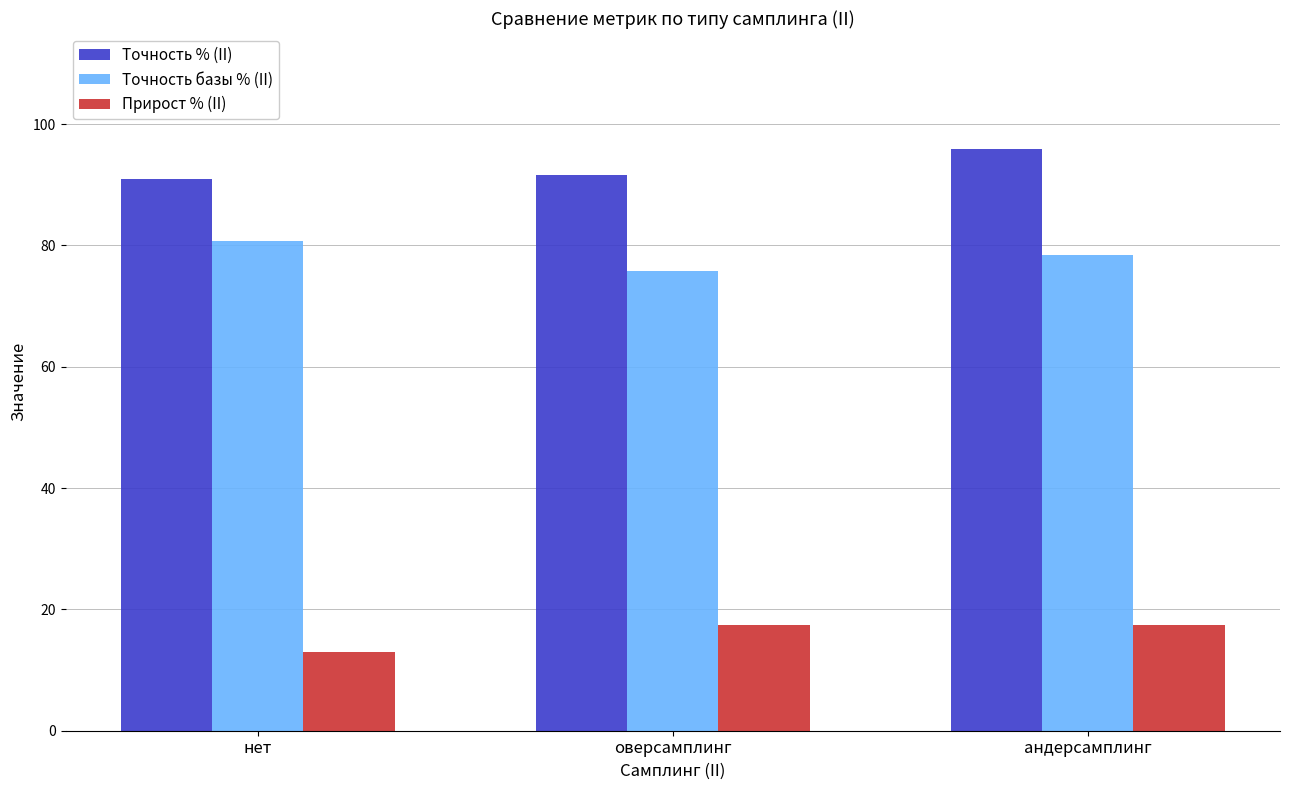

What is the difference between the highest and lowest values at оверсамплинг?

74.2